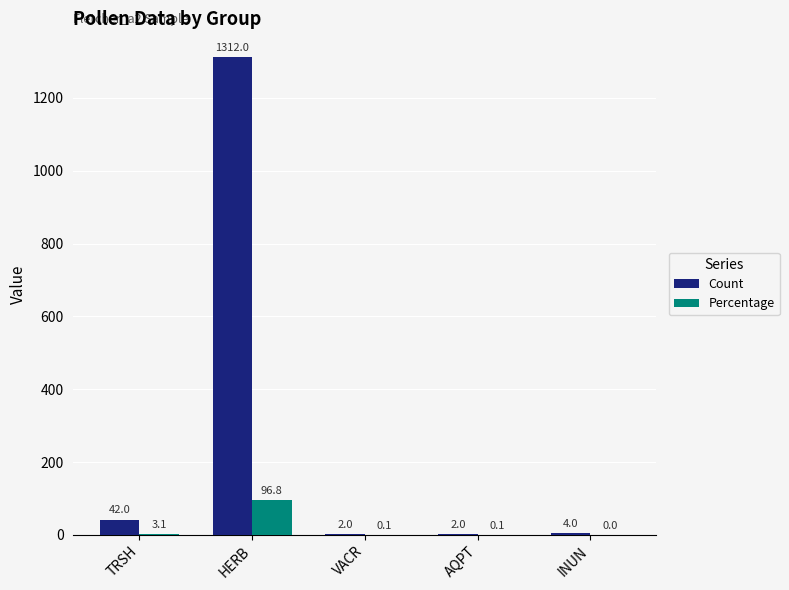

What is the sum of all Percentage values?

100.1